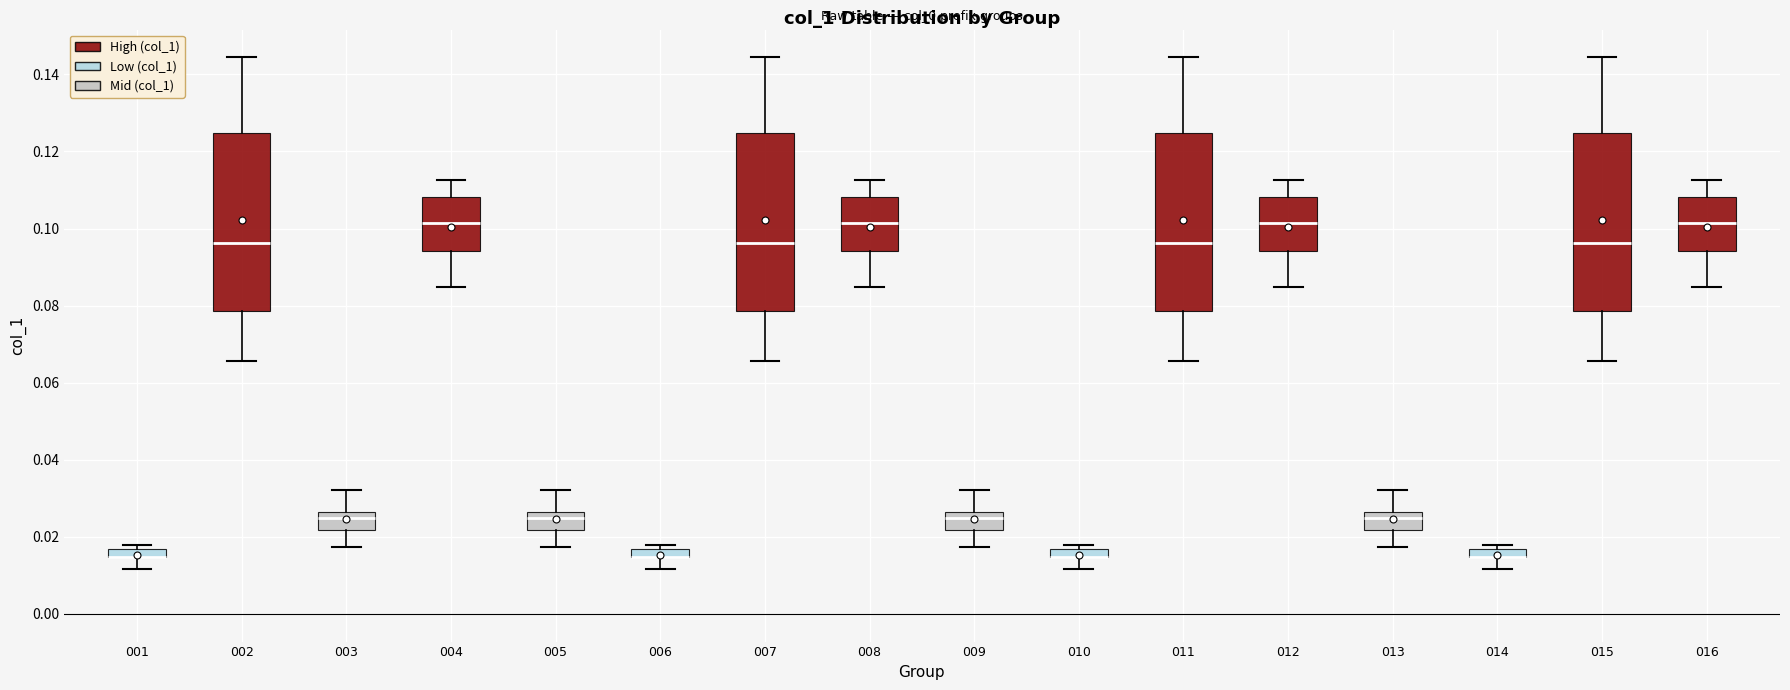

Where does the median line of the box at x = 015 sit on the y-axis? The values are not printed on the chart, so give them approximately, as read against the axis.

0.096